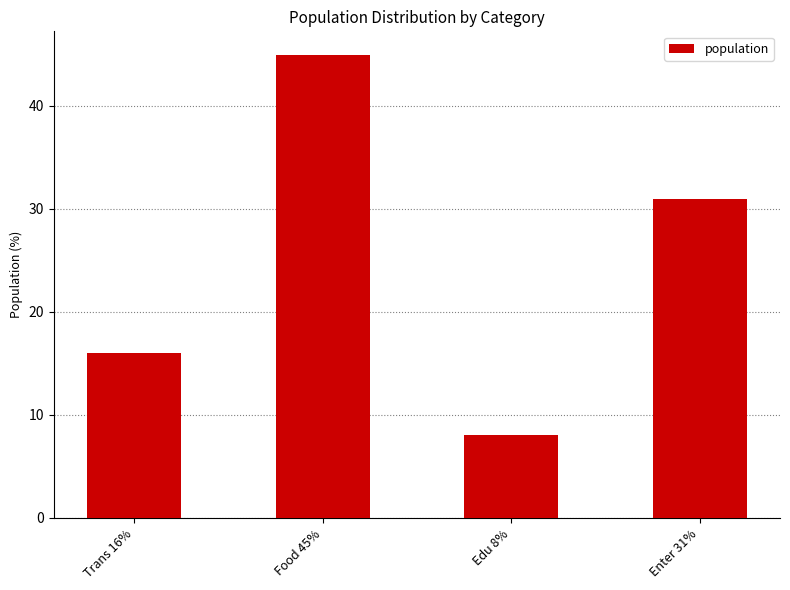

Rank the categories by value from lowest to highest.

Edu 8%, Trans 16%, Enter 31%, Food 45%